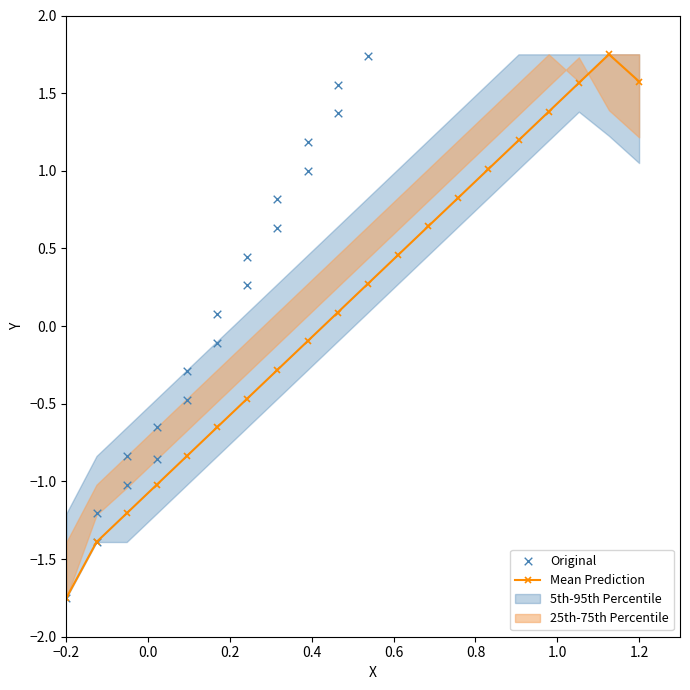

Which series has the largest Y range (max minus min)?

Mean Prediction